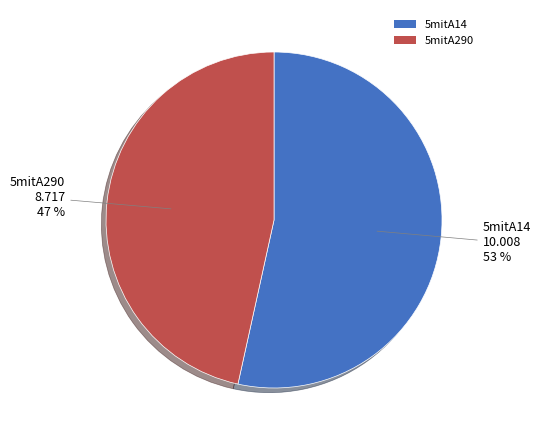

Rank the categories by value from lowest to highest.

5mitA290, 5mitA14